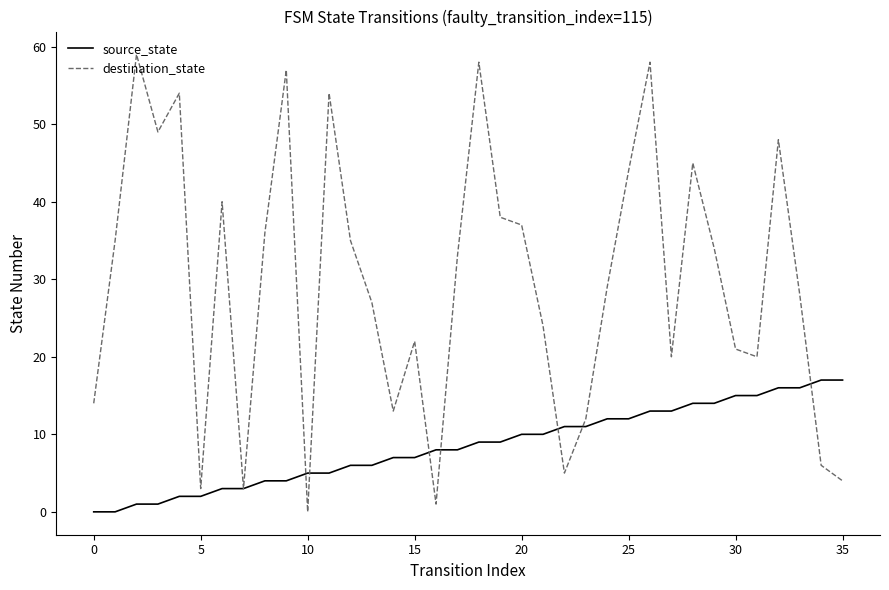

Rank the series by their average value, from highest to lowest.

destination_state, source_state